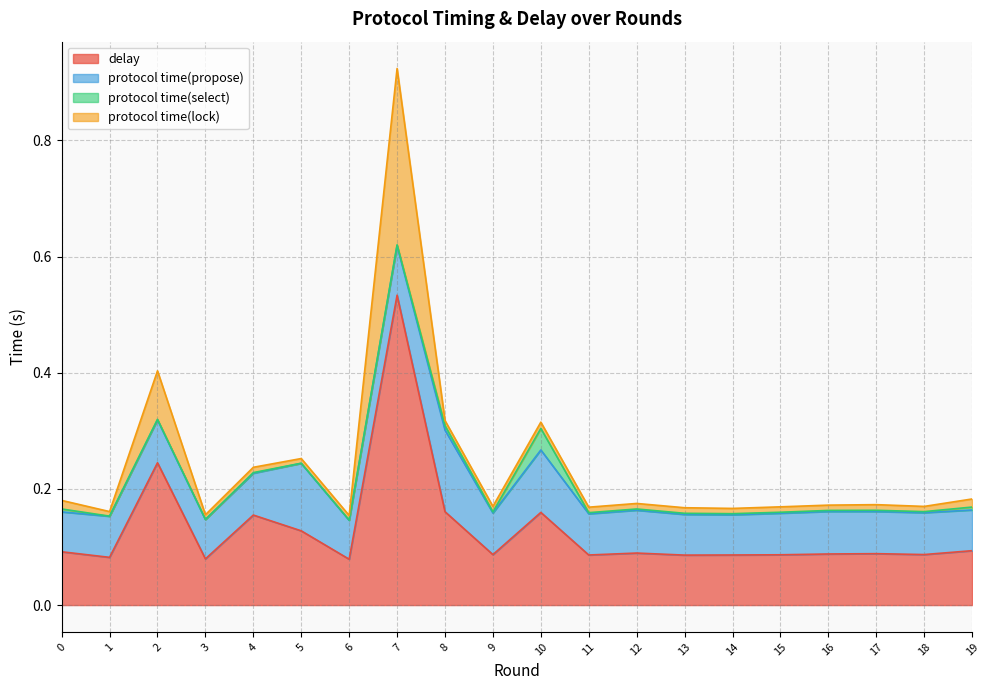

What is the approximate value of delay at 8?

0.2